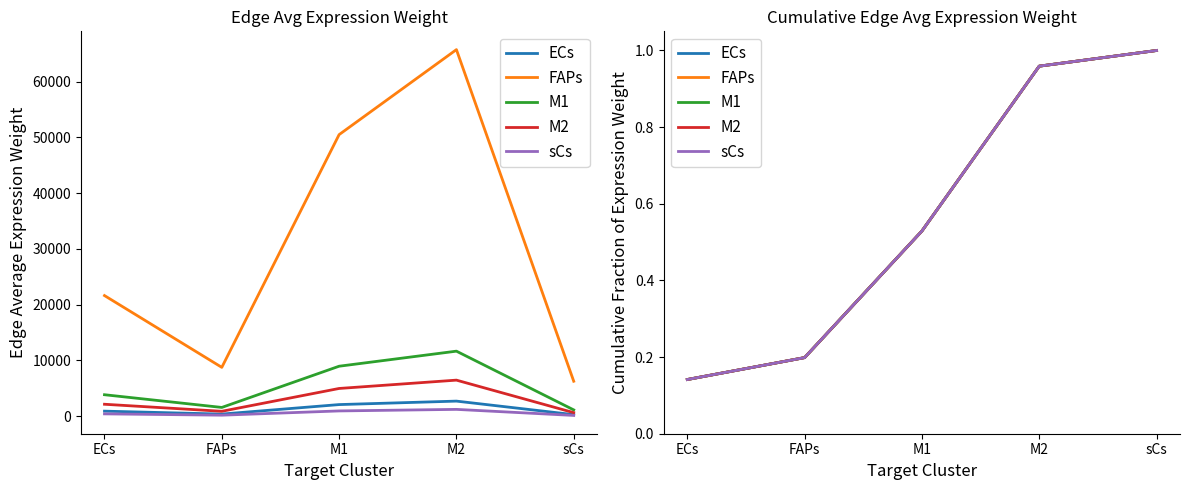

Which label corresponds to the largest value in the chart?

sCs